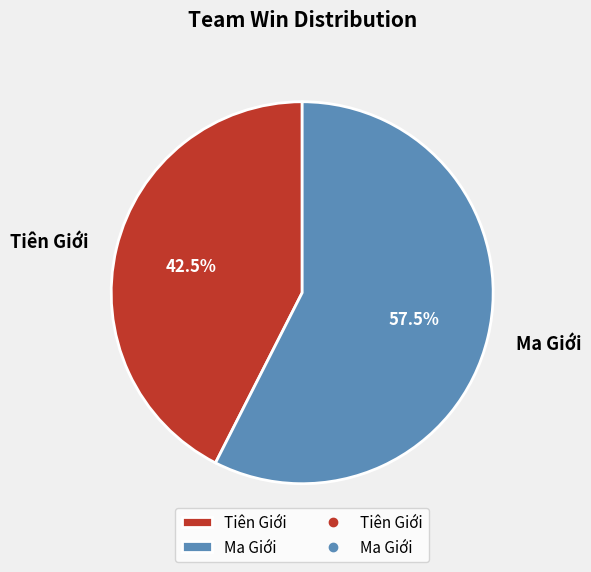

Is it true that Ma Giới is 51% of the pie?

False